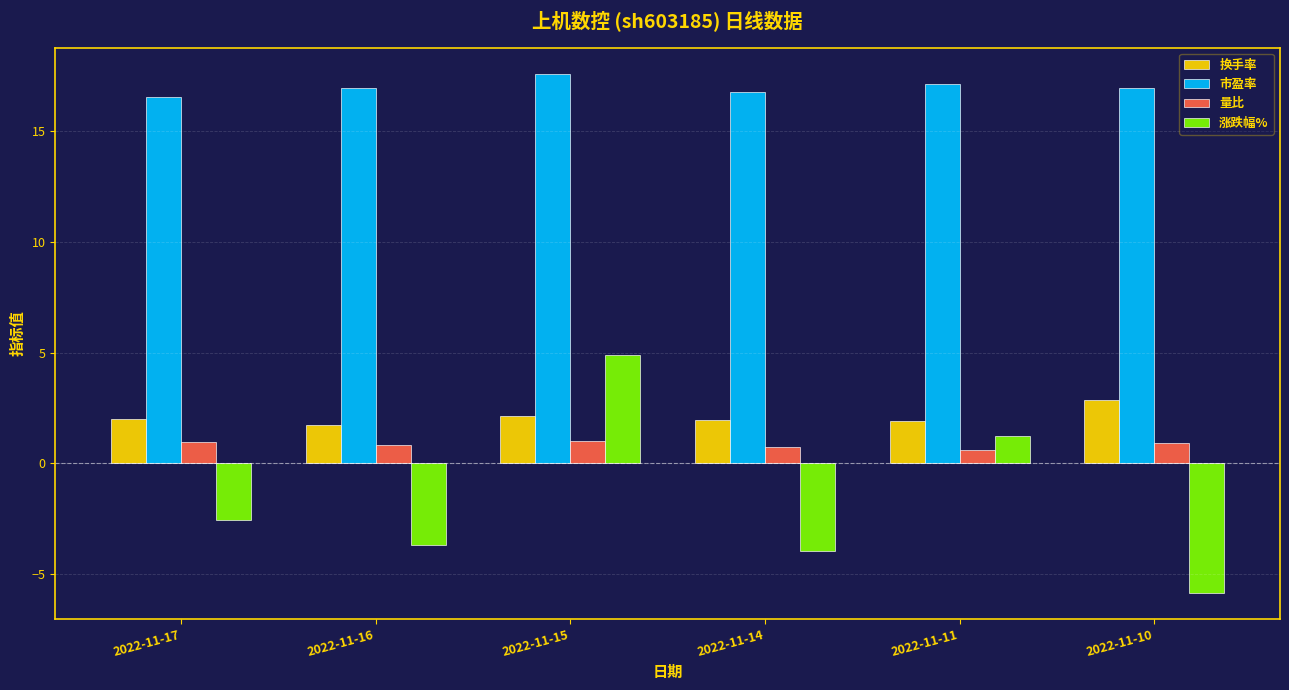

What is the difference between the second highest and minimum values in the 涨跌幅% series?

7.1